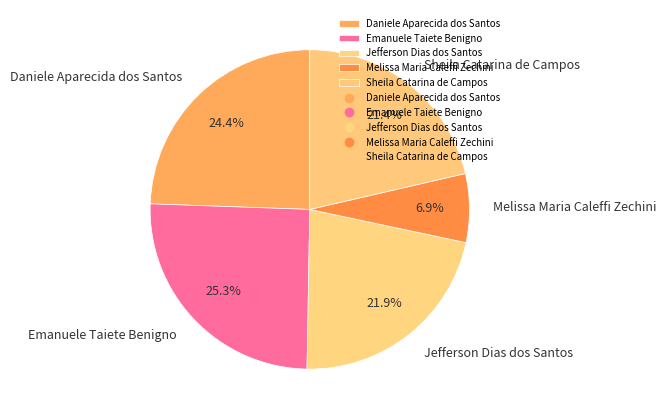

To the nearest percent, what portion does Sheila Catarina de Campos represent?

21%